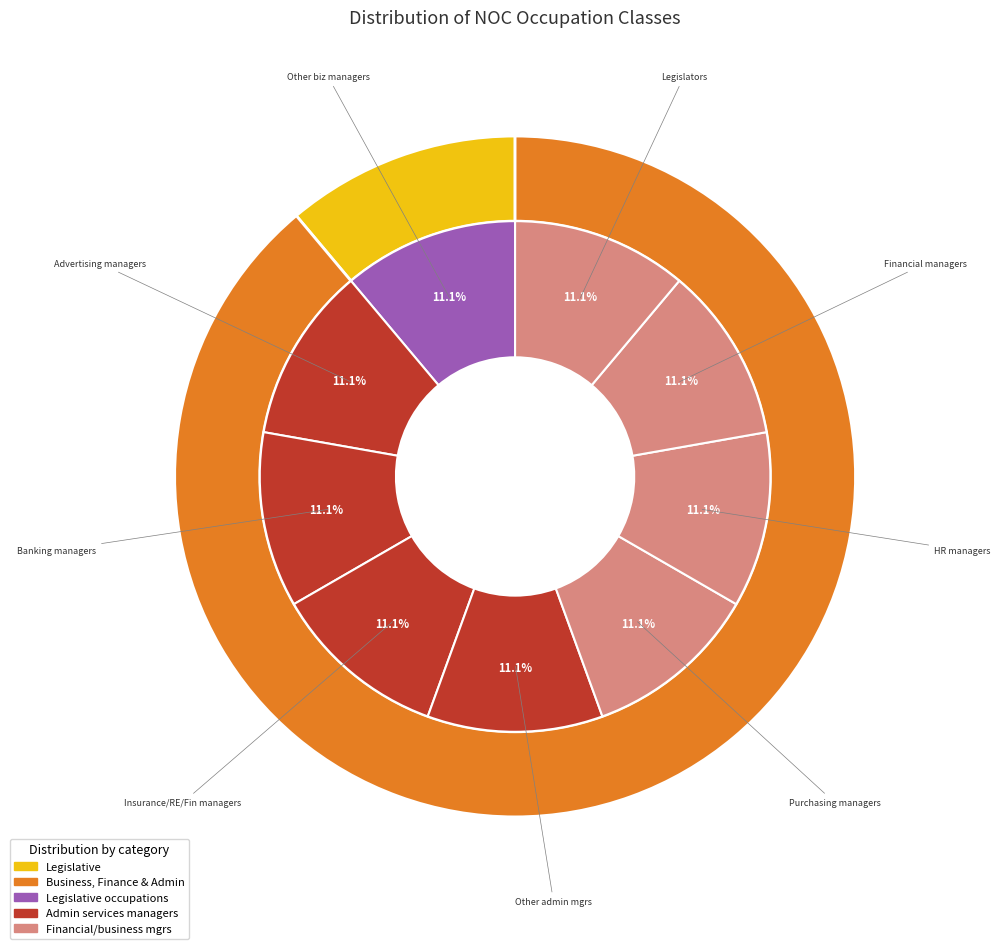

Is there a majority slice in this chart?

No